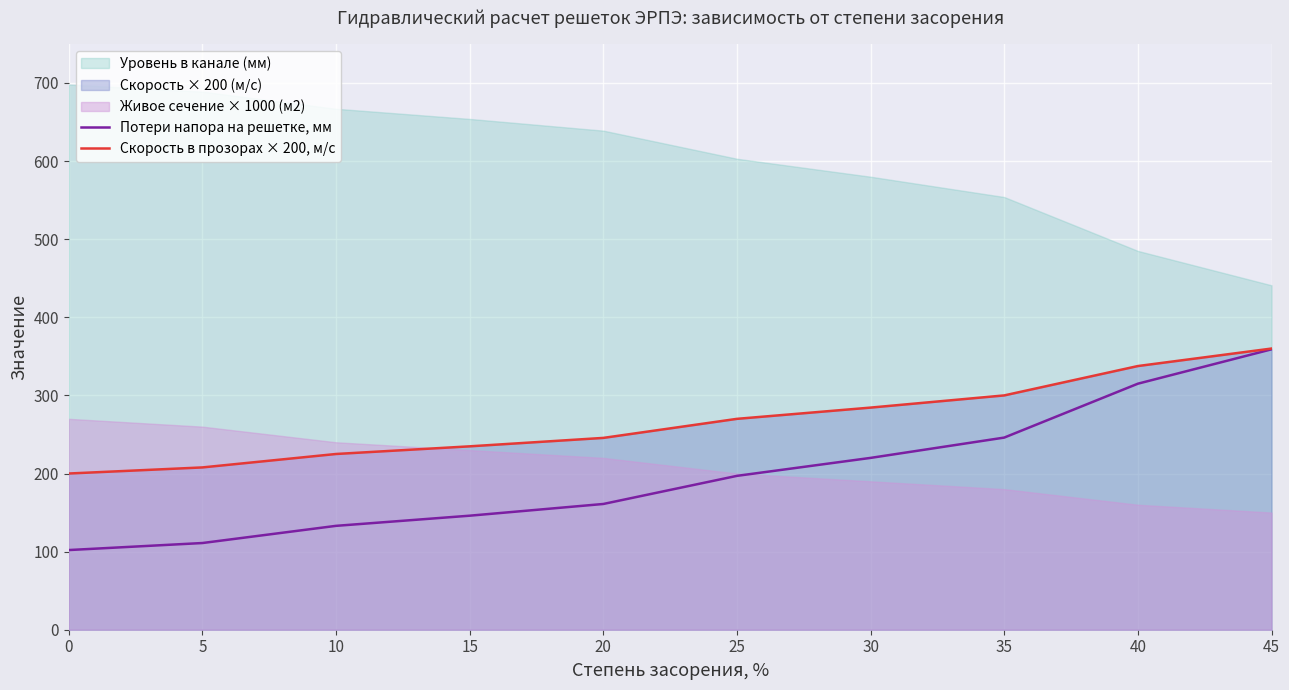

What is the difference between the second highest and second lowest values in the Скорость в прозорах × 200, м/с series?

129.8